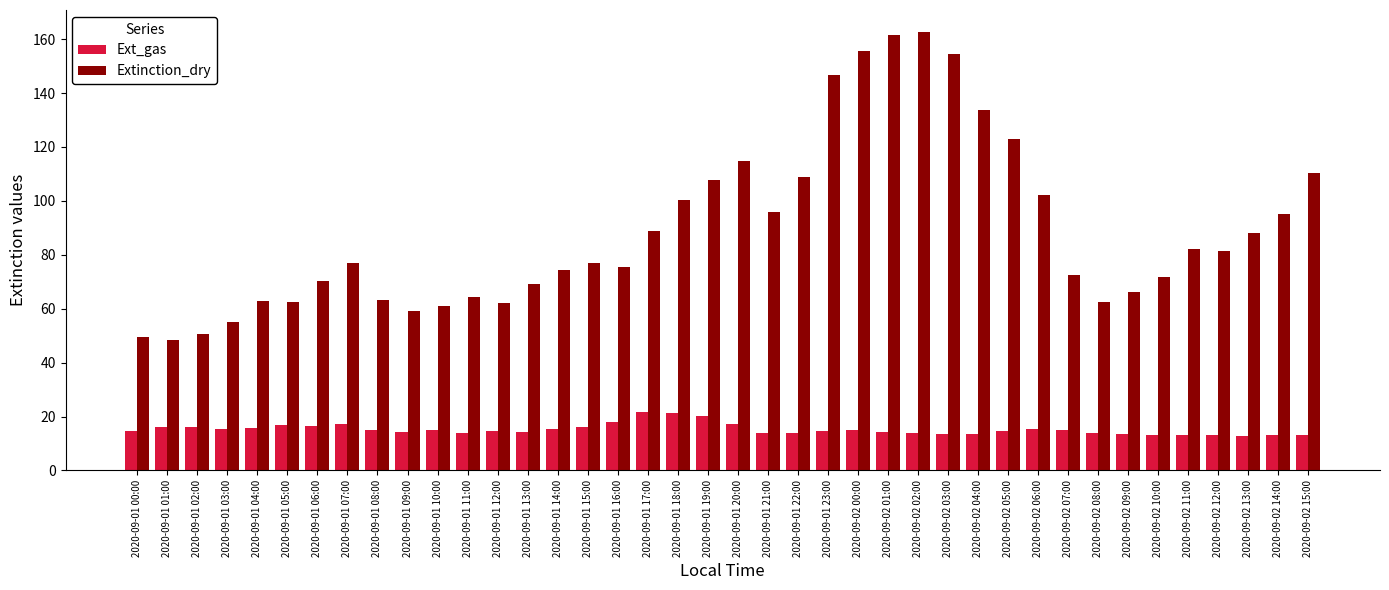

How many groups of bars are there?

40